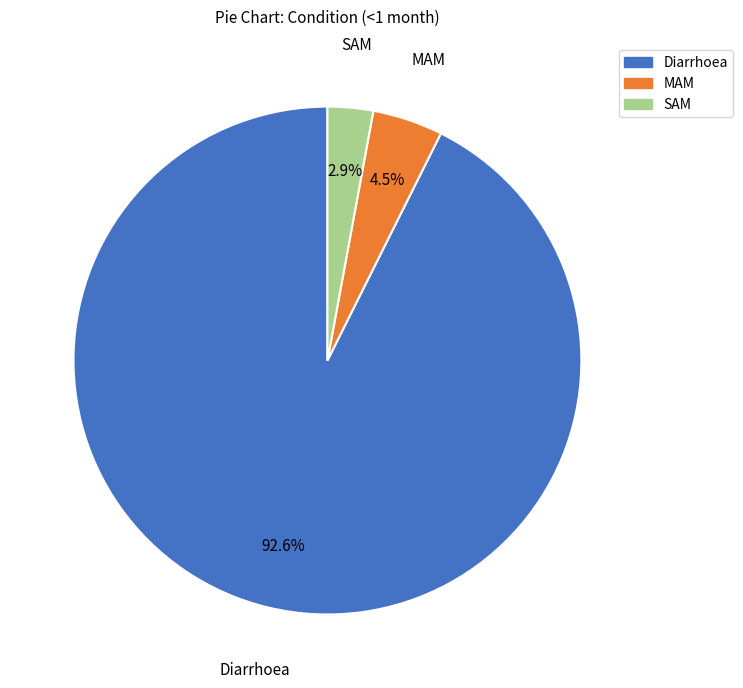

Rank the categories by value from lowest to highest.

SAM, MAM, Diarrhoea